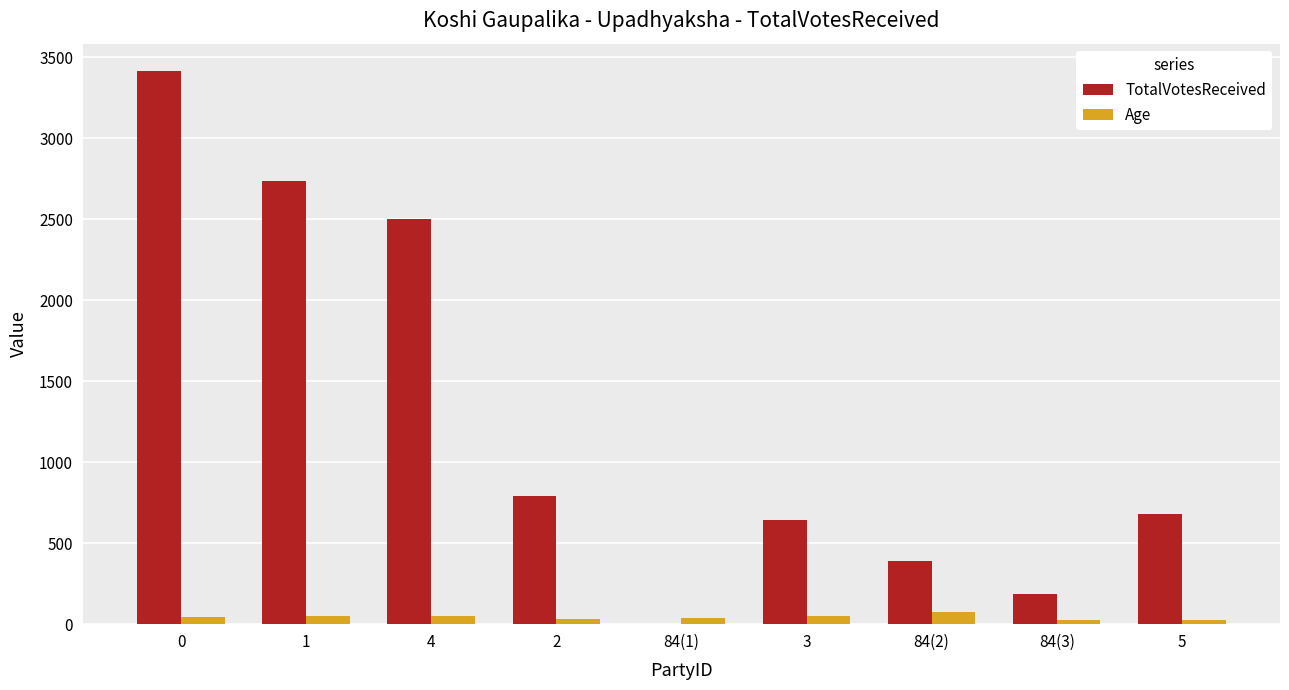

What is the sum of all Age values?

390